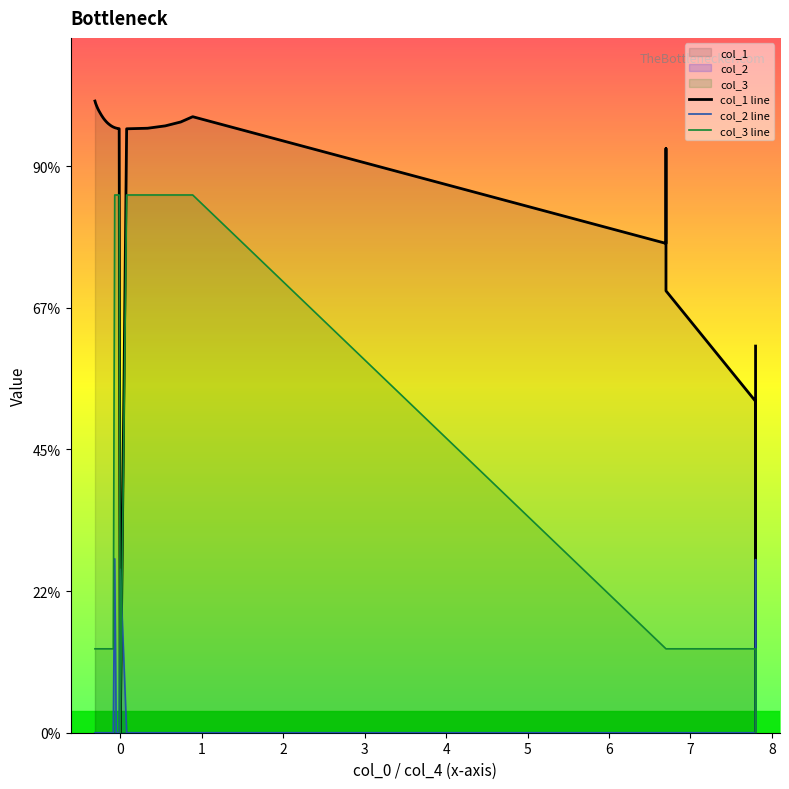

How many distinct data groups are displayed?

3